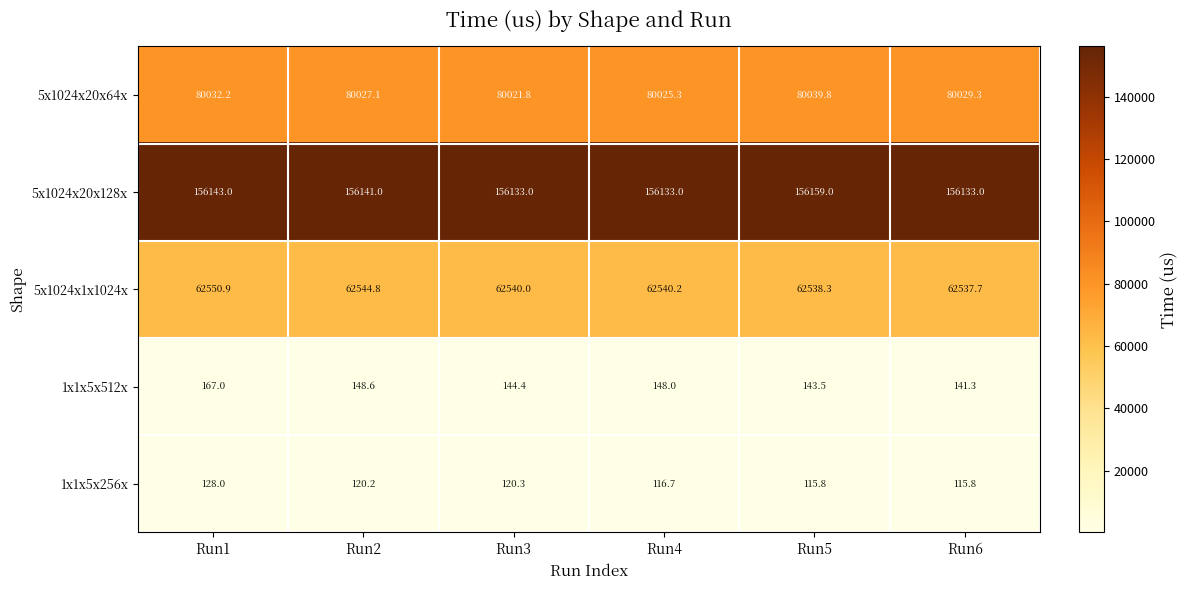

What is the minimum value shown in the chart?

115.8